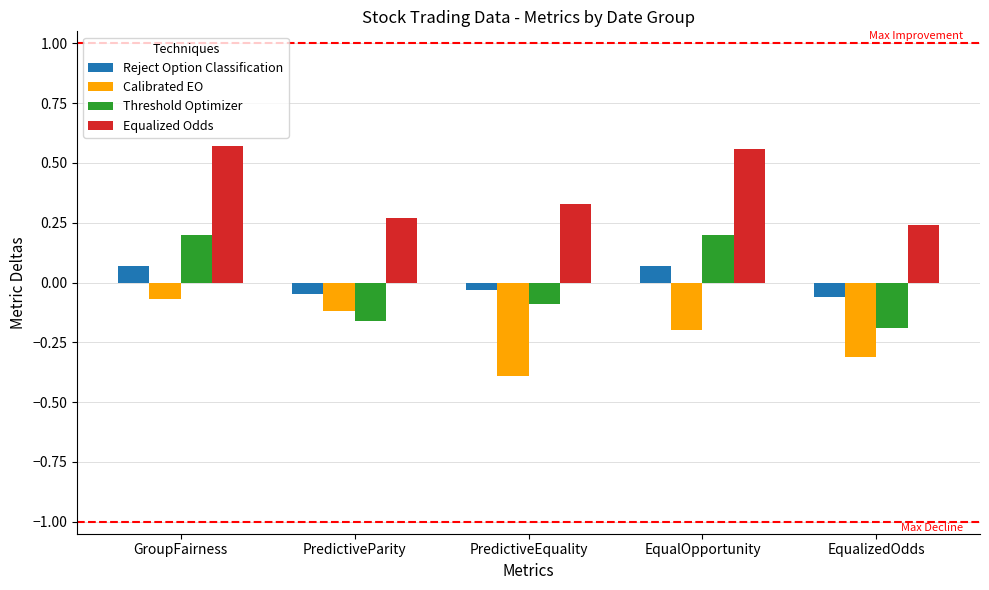

True or false: Equalized Odds has a value of 0.1 at PredictiveParity.

False